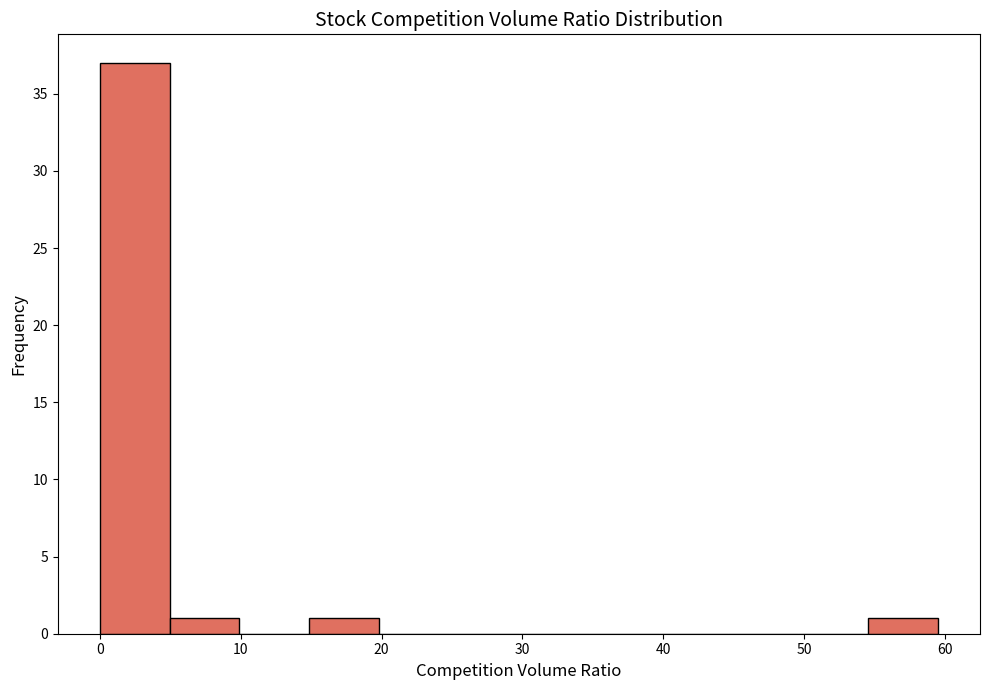

Reading left to right, transcribe this chart: for each bar, give the range it covers on the x-axis and its height. Neither the bar edges nor the heights are printed on the chart, so give them approximately, as read against the axes.

0 to 5: 37
5 to 10: 1
10 to 15: 0
15 to 20: 1
20 to 25: 0
25 to 30: 0
30 to 35: 0
35 to 40: 0
40 to 45: 0
45 to 50: 0
50 to 55: 0
55 to 60: 1